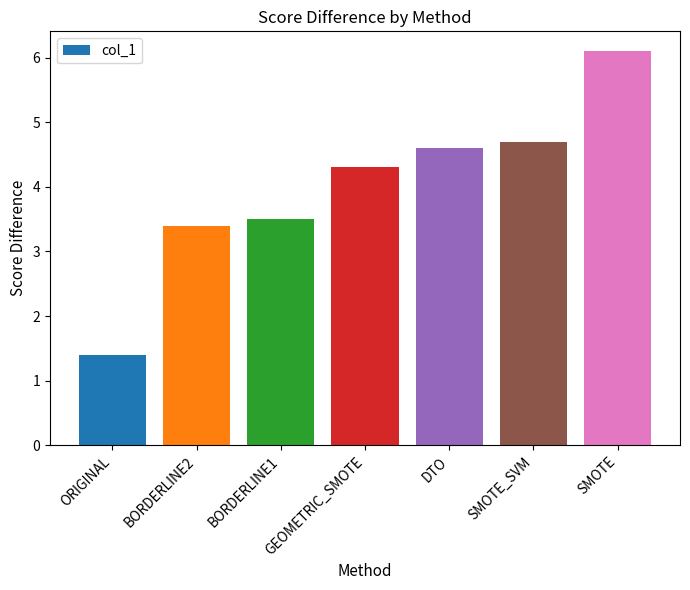

Approximately how many times larger is the value at BORDERLINE1 compared to GEOMETRIC_SMOTE?

0.8